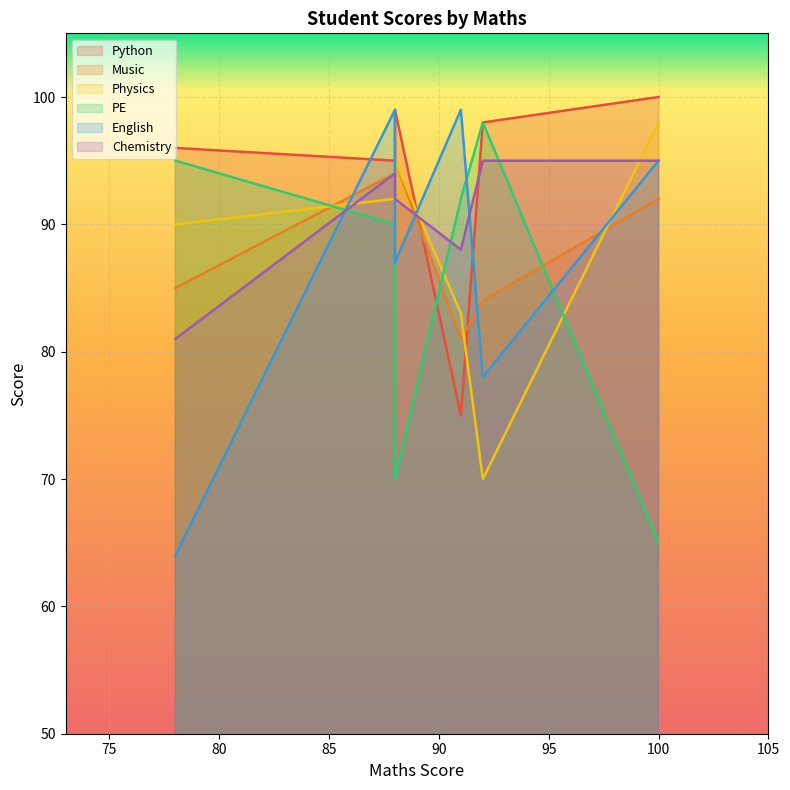

How many distinct data groups are displayed?

6